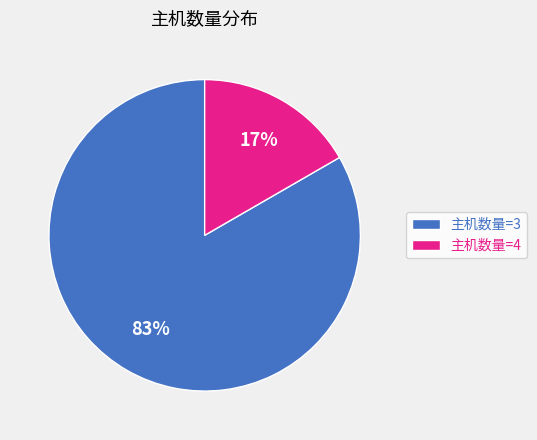

Between 主机数量=4 and 主机数量=3, which is larger?

主机数量=3